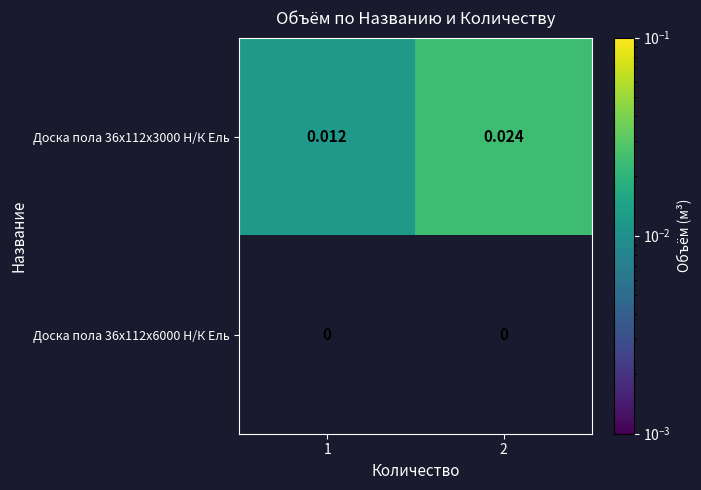

Which series changed the most between 1 and 2?

Доска пола 36x112x3000 Н/К Ель